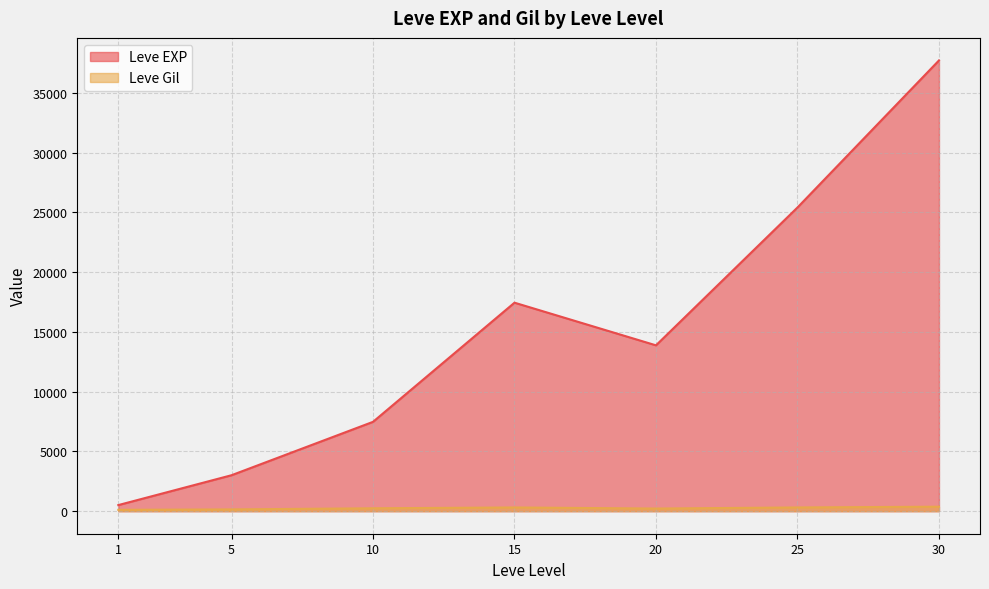

Rank the series at 10 from lowest to highest value.

Leve Gil, Leve EXP